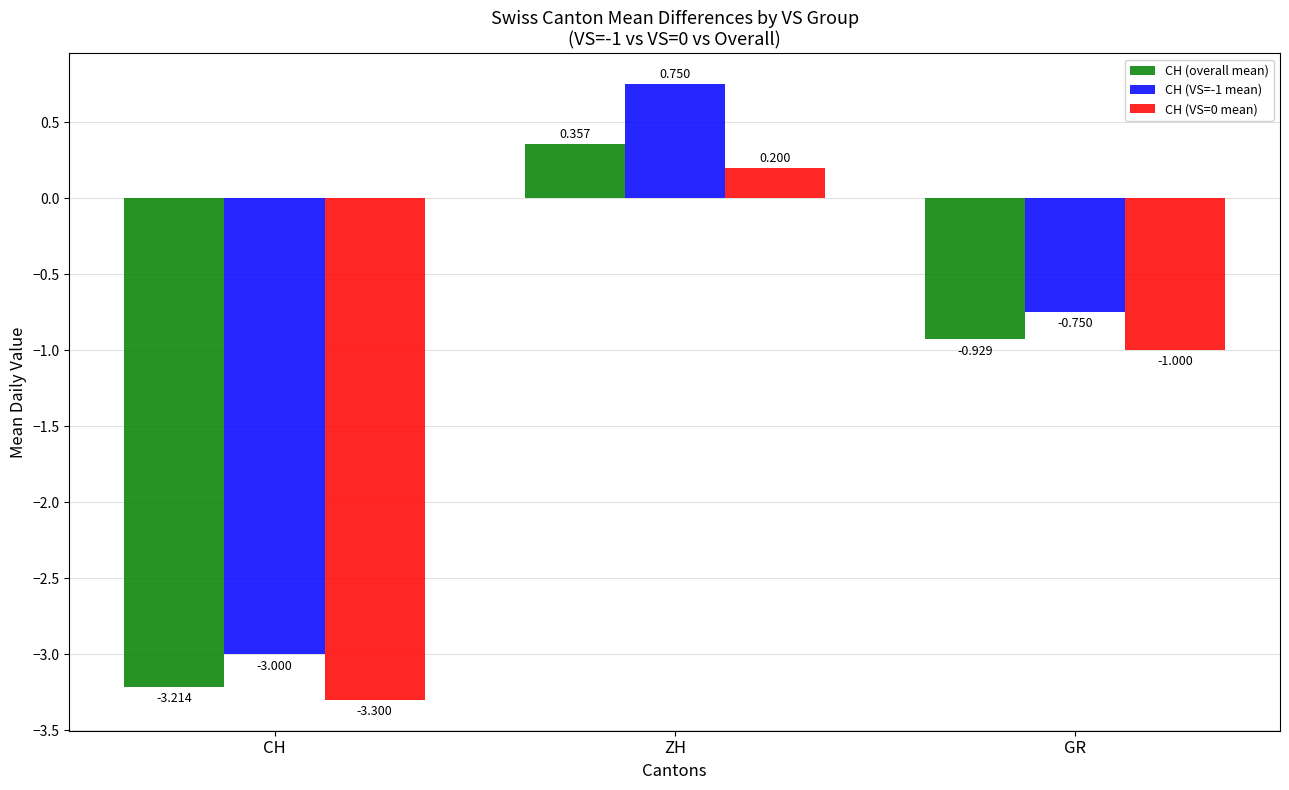

What are all the series names shown in the legend?

CH (overall mean), CH (VS=-1 mean), CH (VS=0 mean)